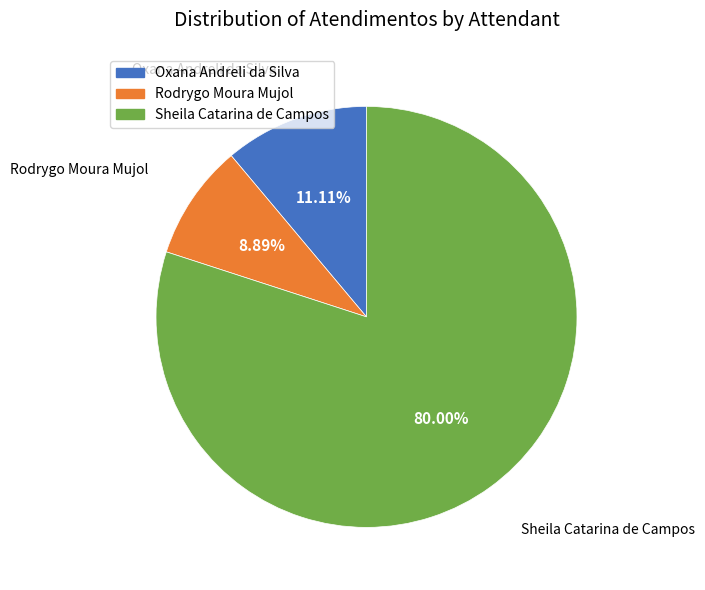

Rank the categories by value from highest to lowest.

Sheila Catarina de Campos, Oxana Andreli da Silva, Rodrygo Moura Mujol